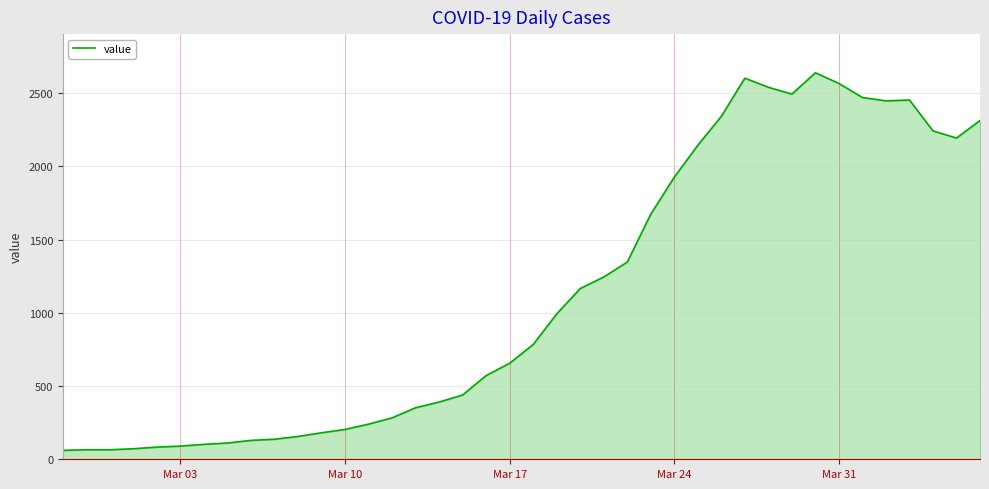

What is the difference between the maximum and second lowest values?

2575